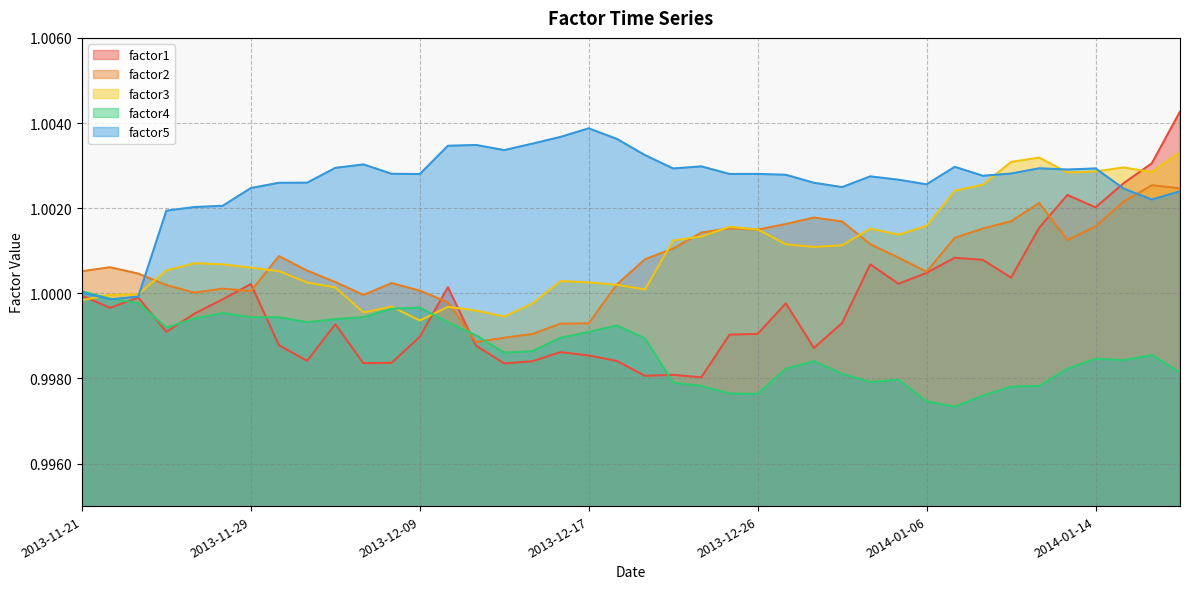

Which series has the widest spread of values?

factor1